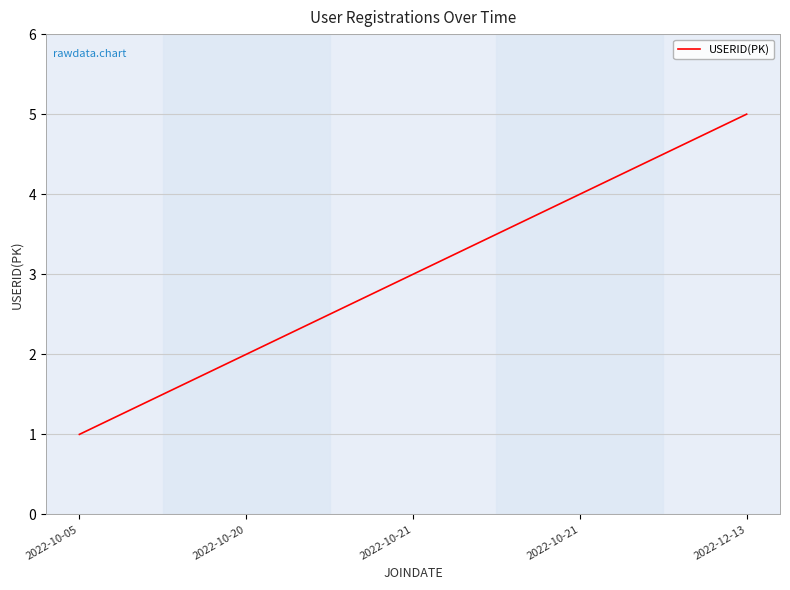

Count the number of categories in the chart.

5